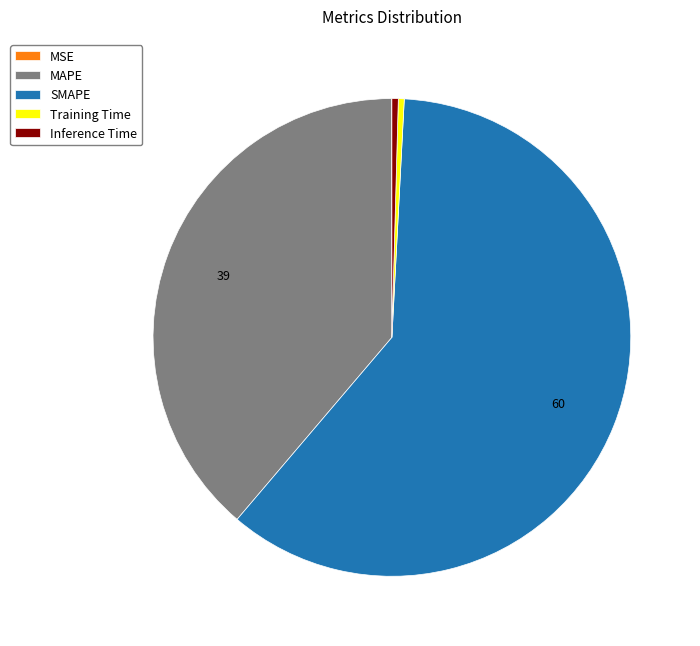

Which has a higher value, Training Time or SMAPE?

SMAPE